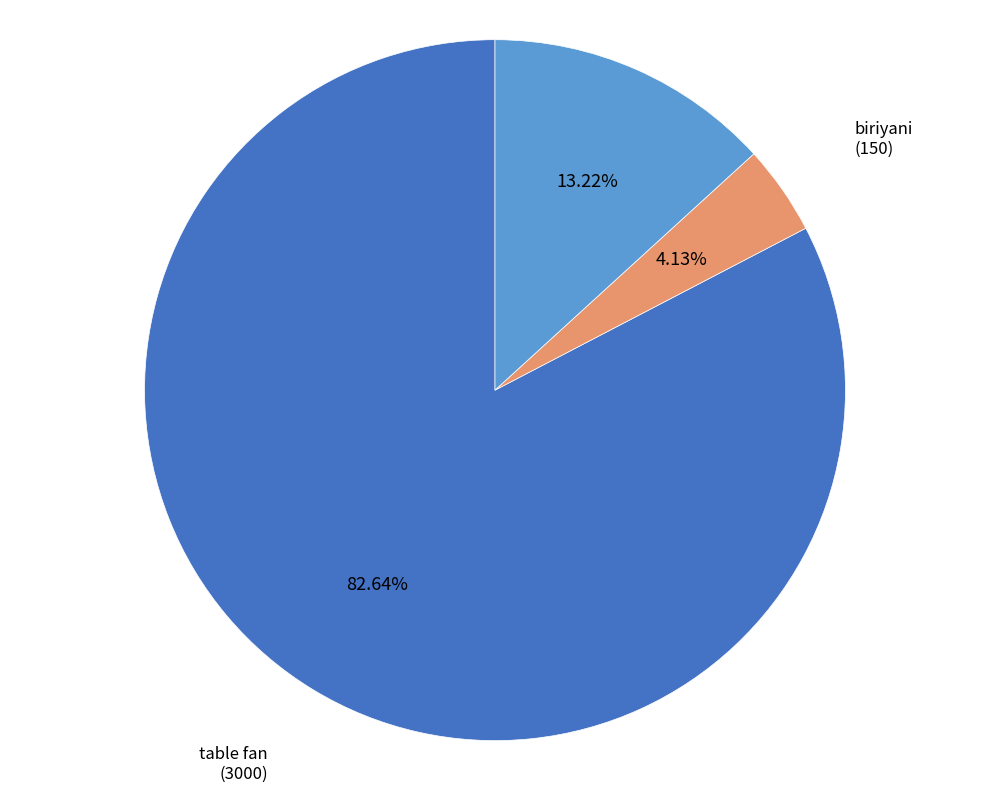

Is there a majority slice in this chart?

Yes